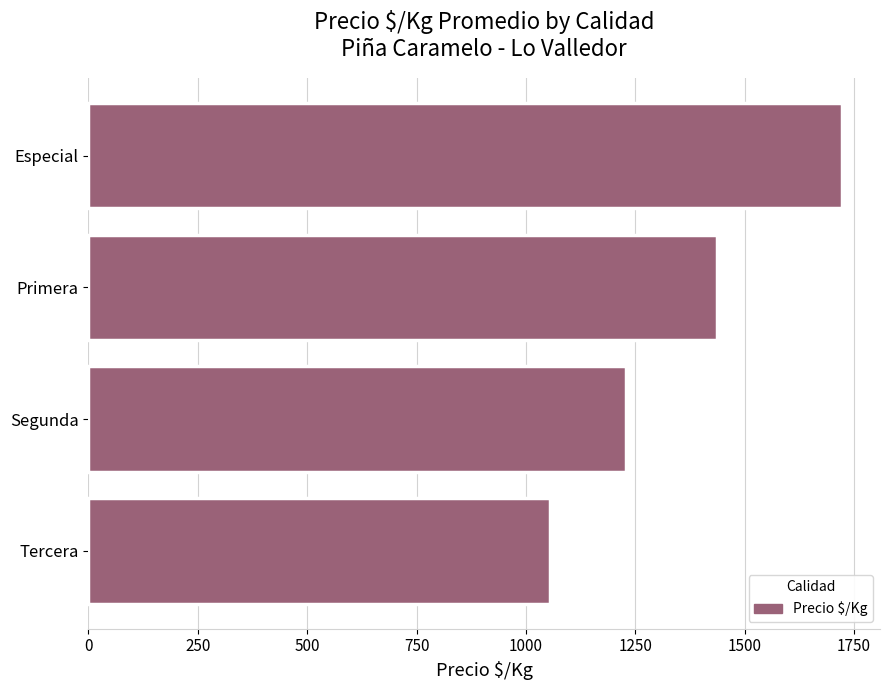

Rank the categories by value from highest to lowest.

Especial, Primera, Segunda, Tercera